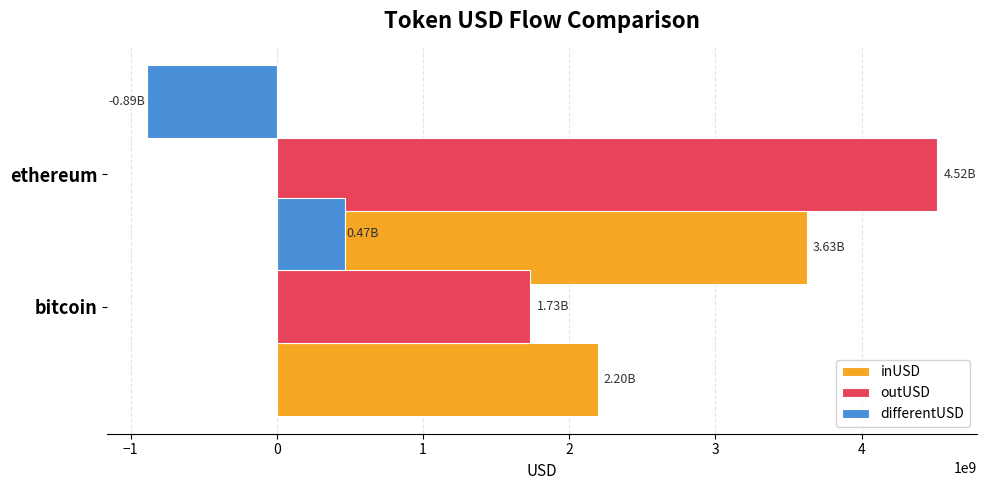

Reading left to right, list all the values displayed in this chart.

inUSD: 2200619957.9	3628016469.4
outUSD: 1731479168.6	4517067337.7
differentUSD: 469140789.3	-889050868.3